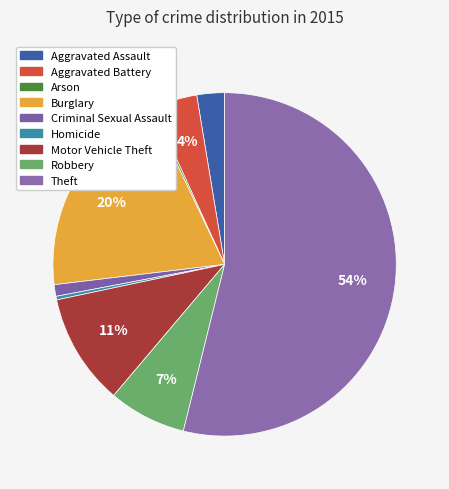

Is there a majority slice in this chart?

Yes